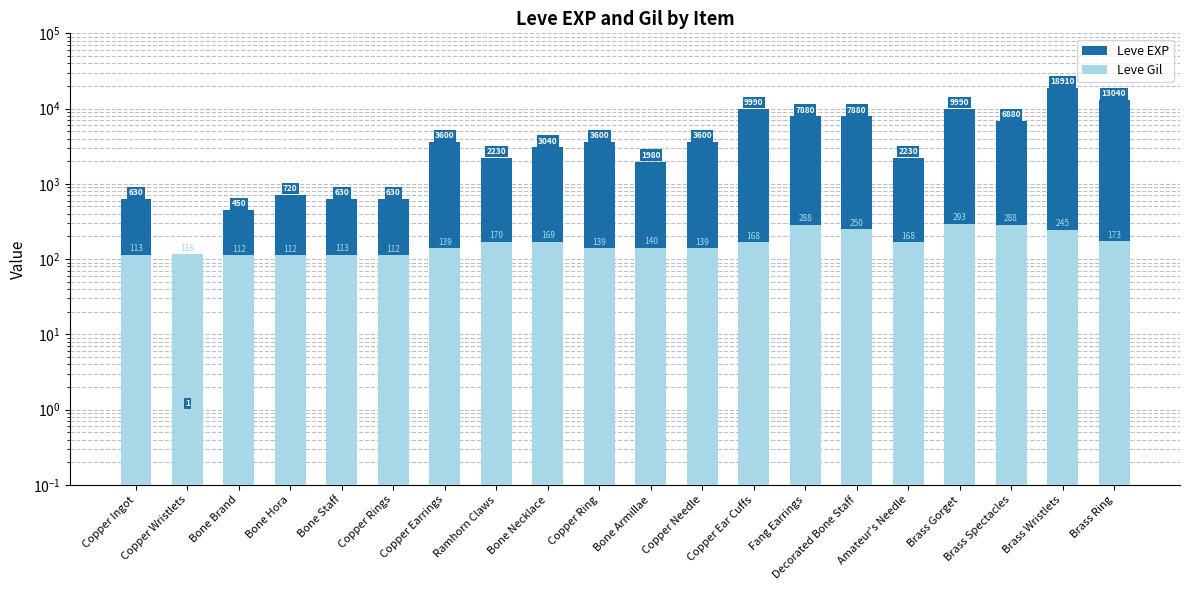

How many categories are shown in the chart?

20